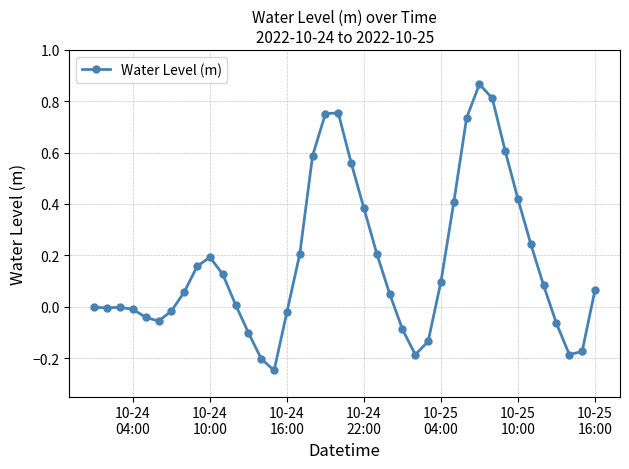

What is the difference between the maximum and minimum values?

1.1